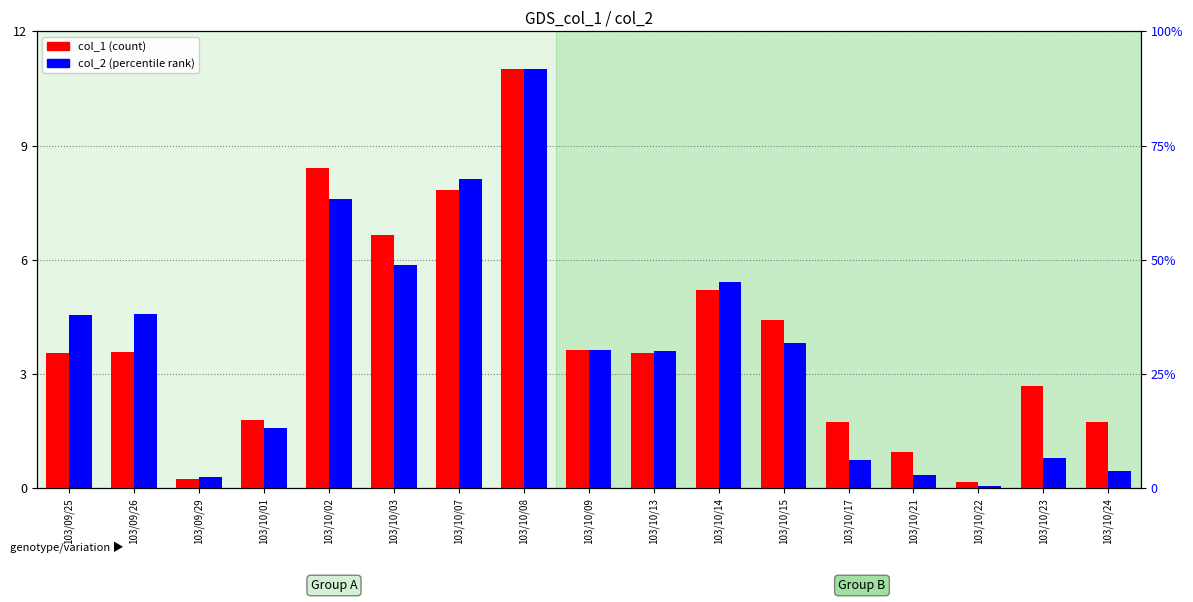

Which category has the lowest value in the col_1 series?

103/10/22